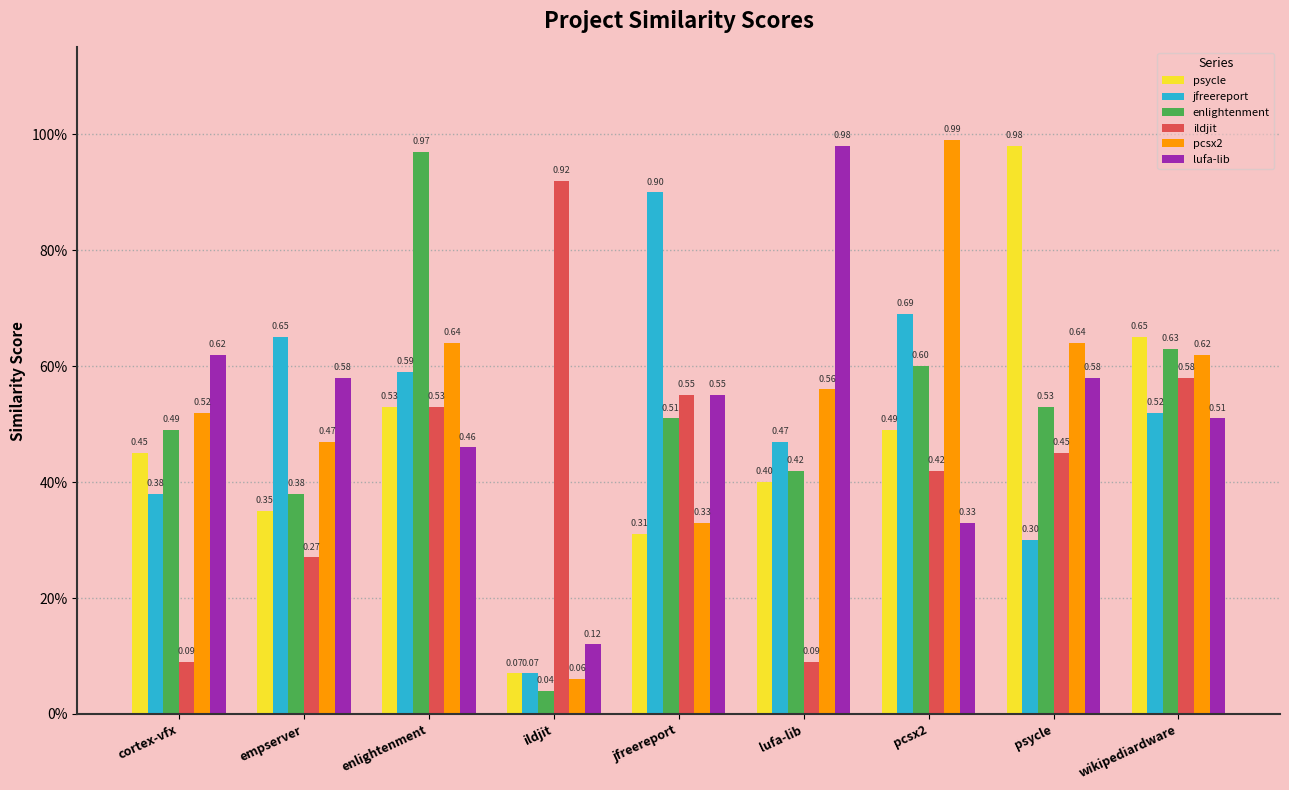

What position from the right is lufa-lib?

4